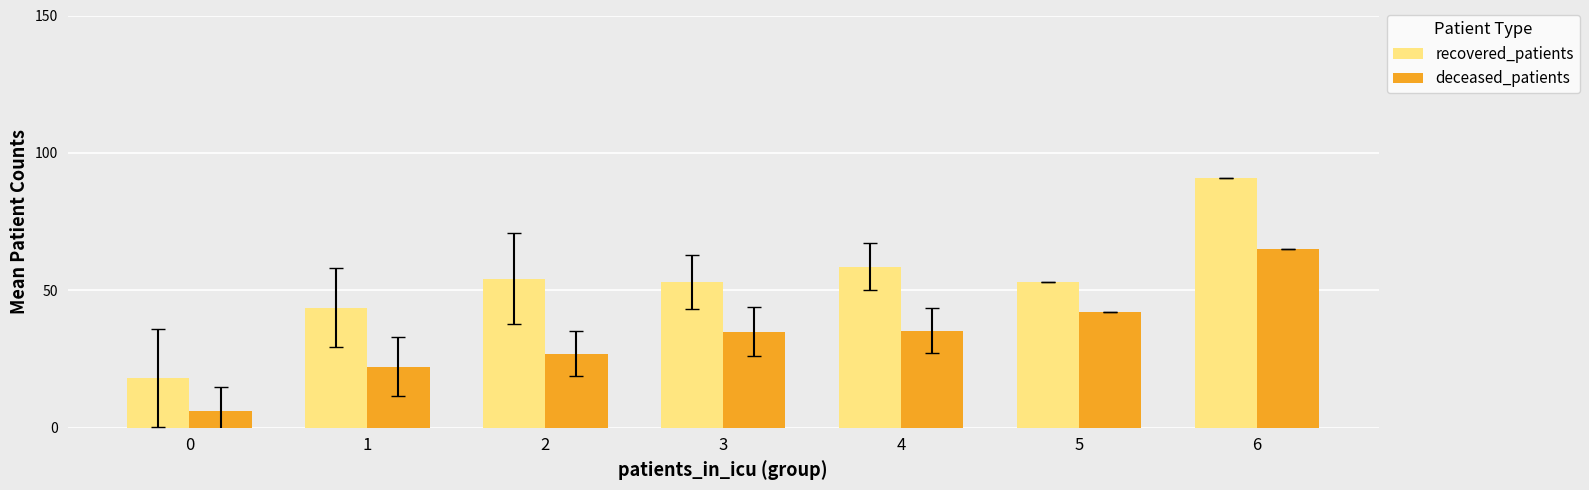

How many data points does each series have?

7